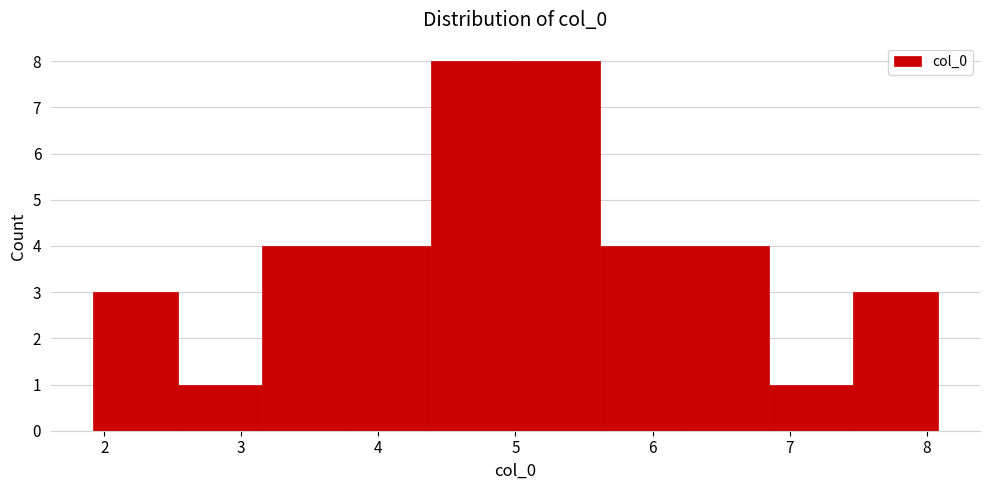

Reading left to right, transcribe this chart: for each bar, give the range it covers on the x-axis and its height. Neither the bar edges nor the heights are printed on the chart, so give them approximately, as read against the axes.

1.9 to 2.5: 3
2.5 to 3.2: 1
3.2 to 3.8: 4
3.8 to 4.4: 4
4.4 to 5.0: 8
5.0 to 5.6: 8
5.6 to 6.2: 4
6.2 to 6.8: 4
6.8 to 7.5: 1
7.5 to 8.1: 3